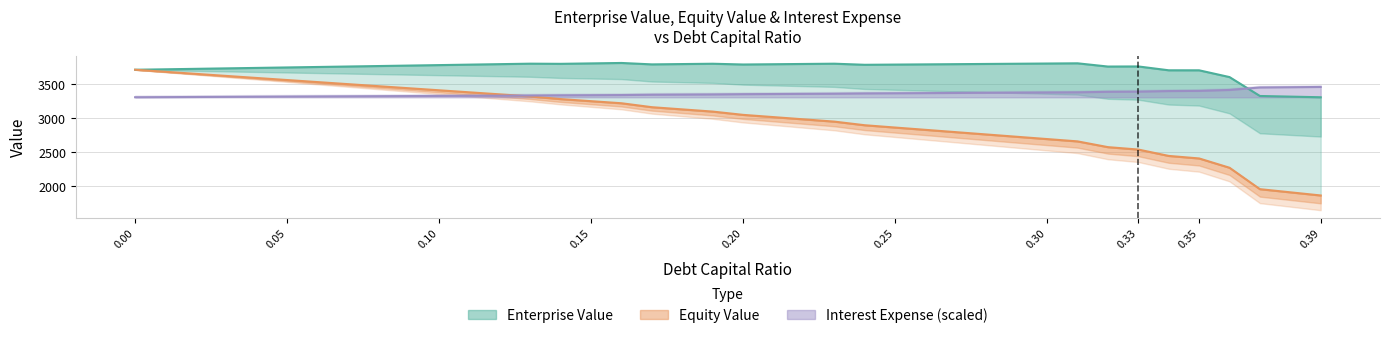

How many values in the Enterprise Value series exceed 3784?

20